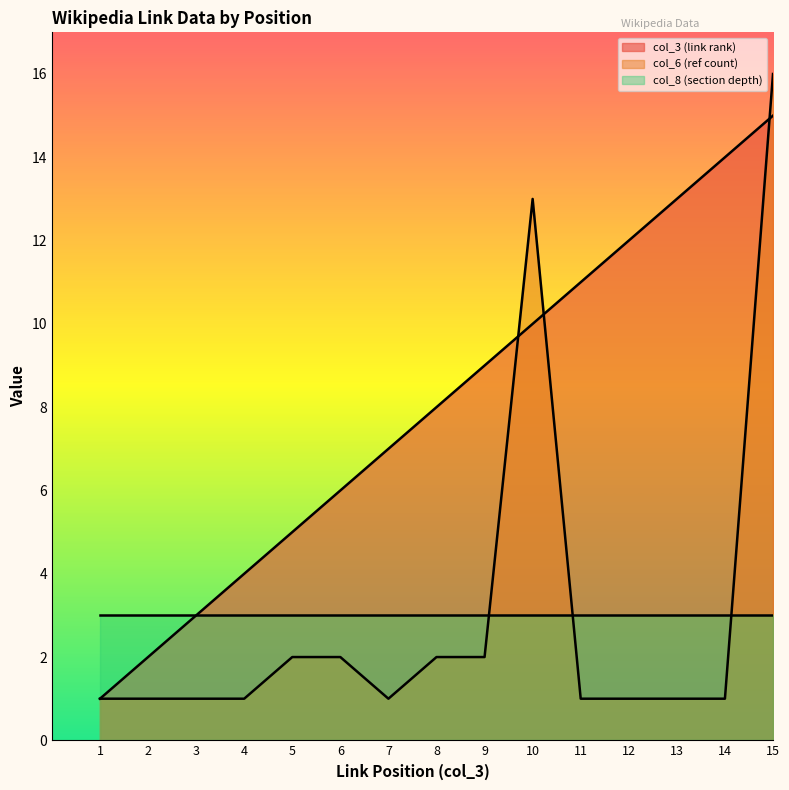

Which category has the highest value across all series?

15